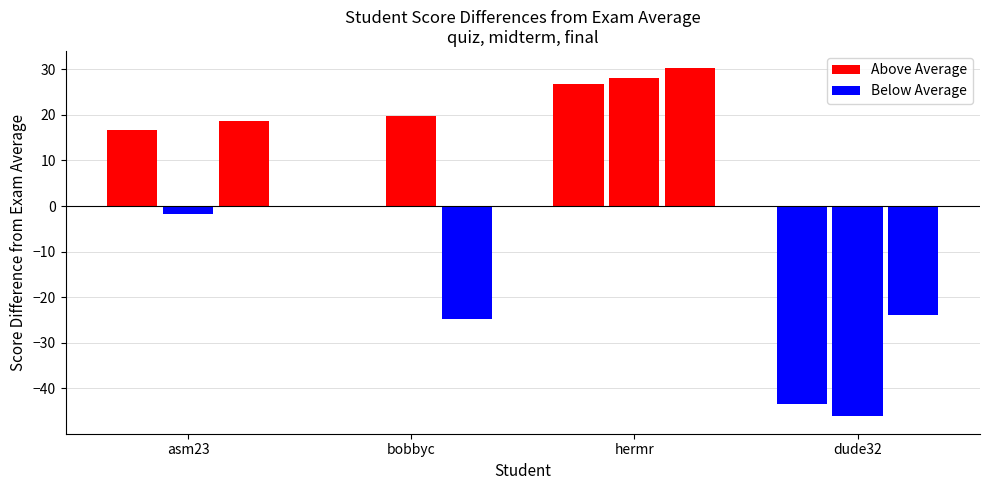

How many data points does each series have?

4